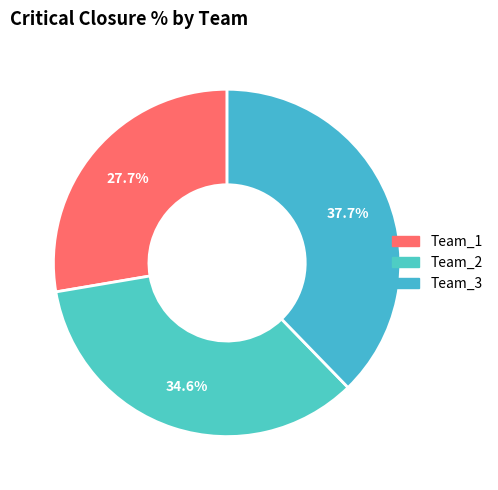

Count the number of slices in the pie.

3